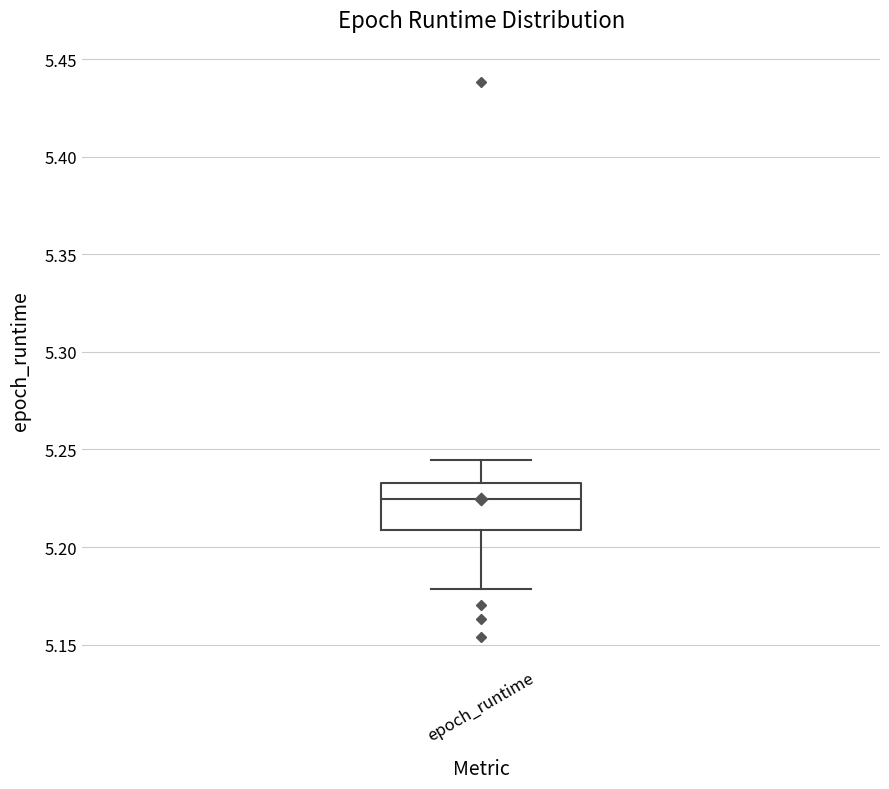

Read this box plot against the y-axis: the position of the median line, the range covered by the box, and the ends of both whiskers. The values are not printed on the chart, so give them approximately, as read against the axis.

median 5.225, box 5.210 to 5.235, whiskers 5.180 to 5.245